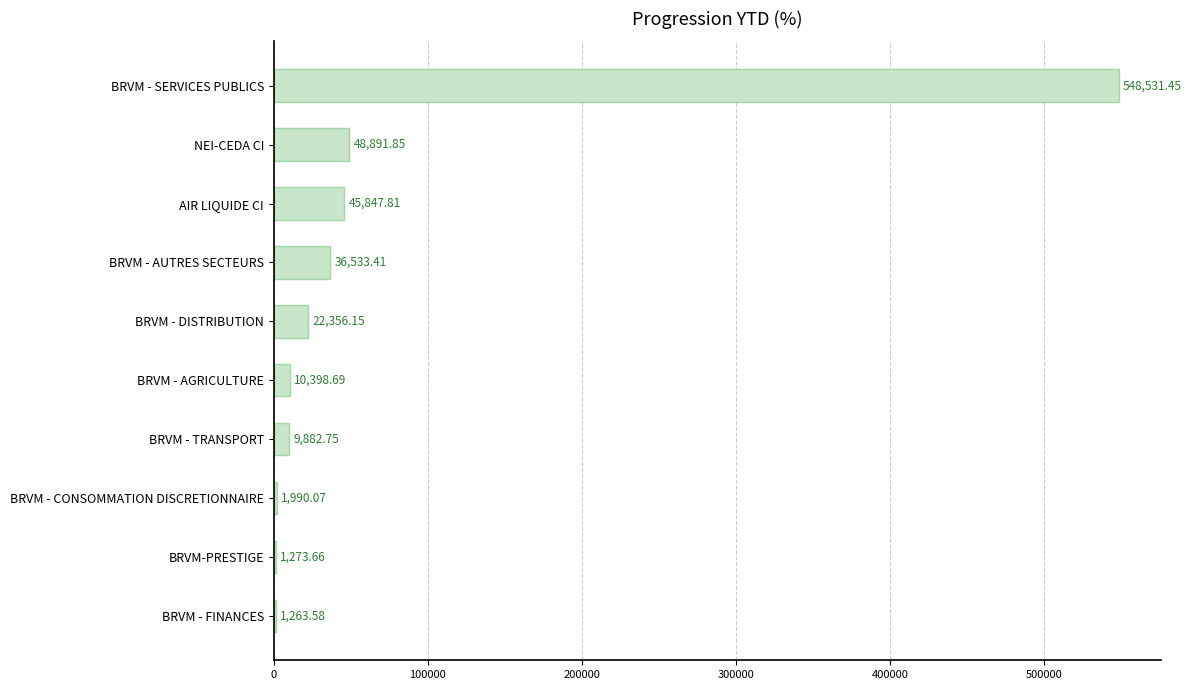

At which category does the chart reach its peak across all series?

BRVM - SERVICES PUBLICS